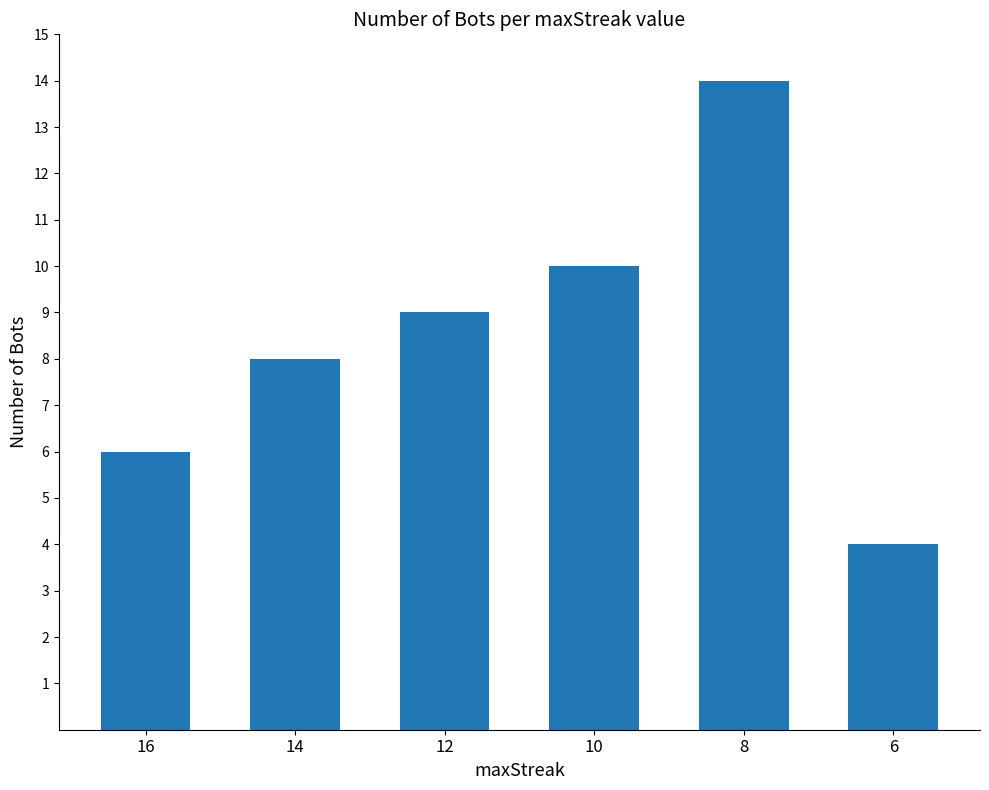

Reading left to right, what are all the values shown in this chart?

6	8	9	10	14	4